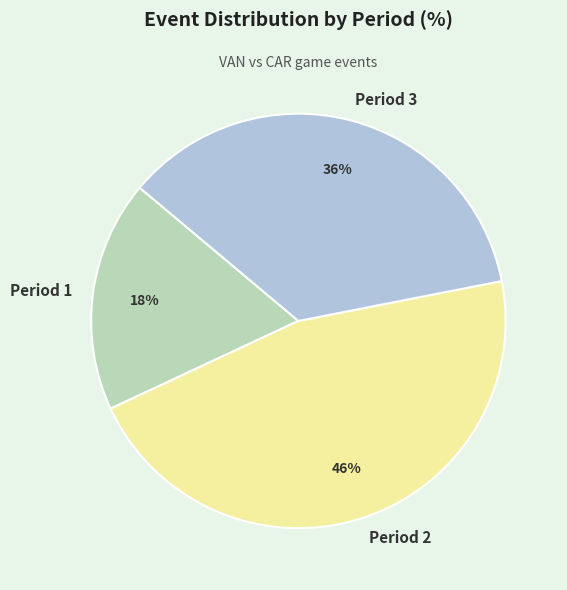

Count the number of slices in the pie.

3